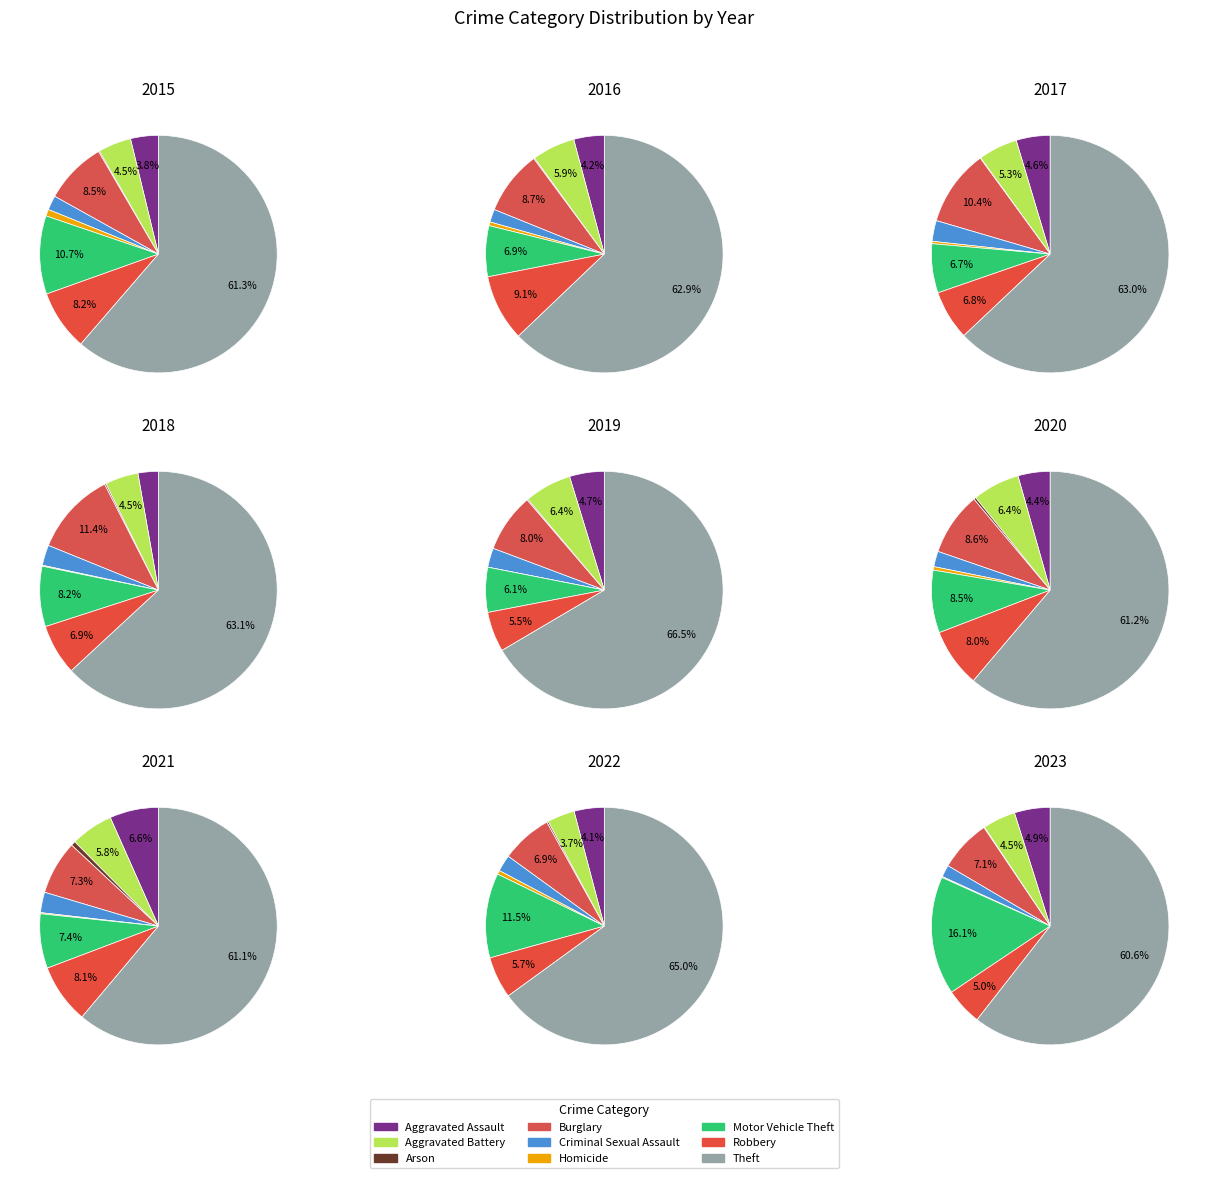

Is it true that Aggravated Battery is 4% of the pie?

True